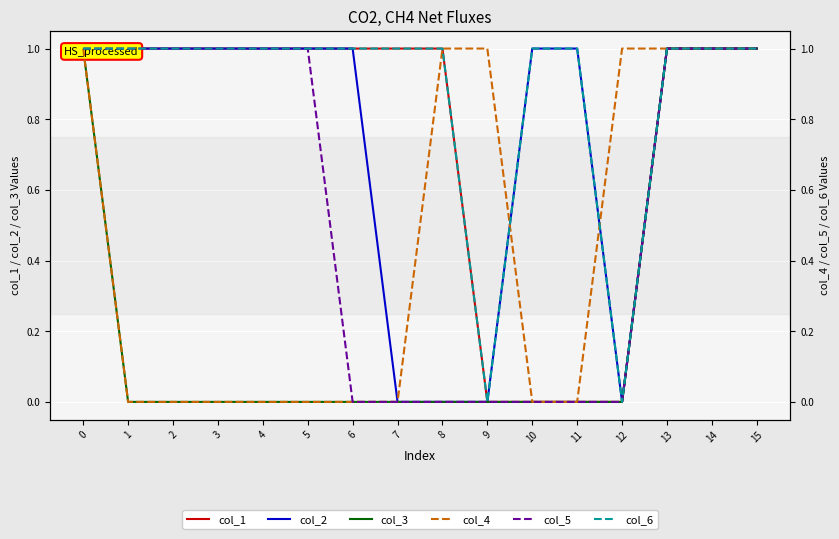

At 14, list the series in order from smallest to largest.

col_1, col_2, col_3, col_4, col_5, col_6